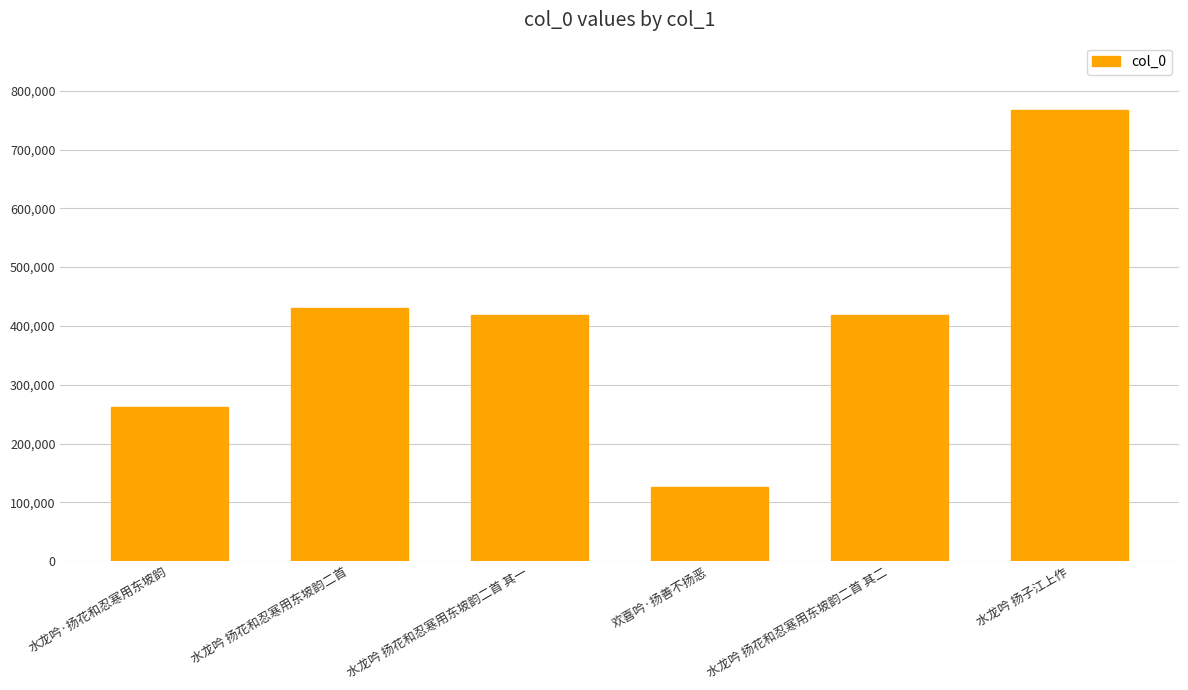

How many values are below 418469?

3